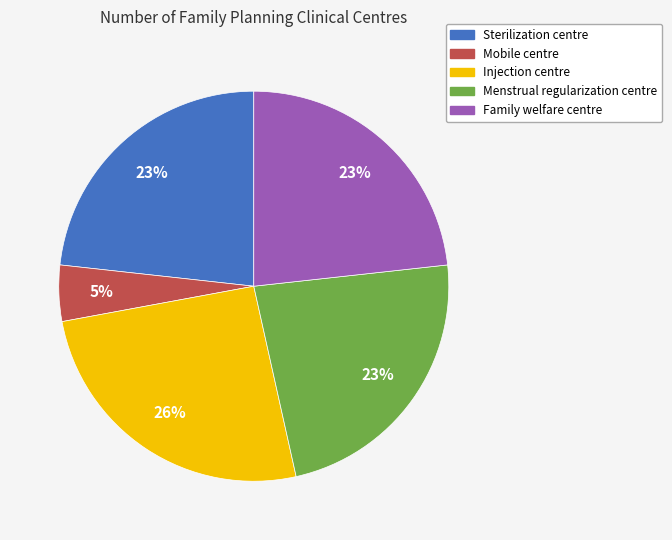

Is there any slice that represents more than half of the pie?

No